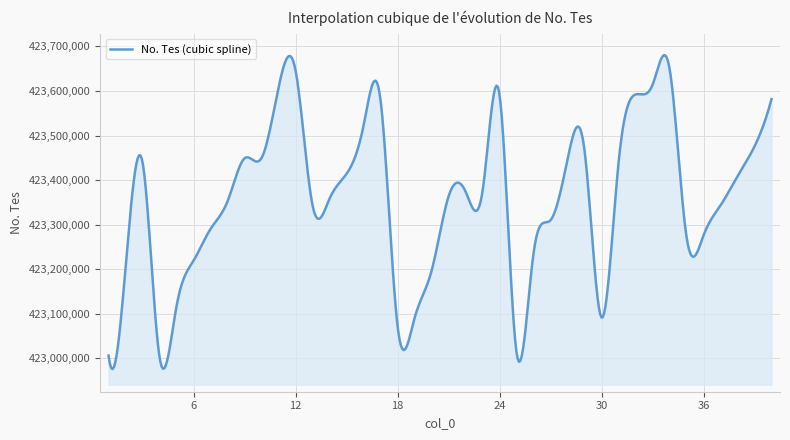

How many lines are shown in the chart?

1